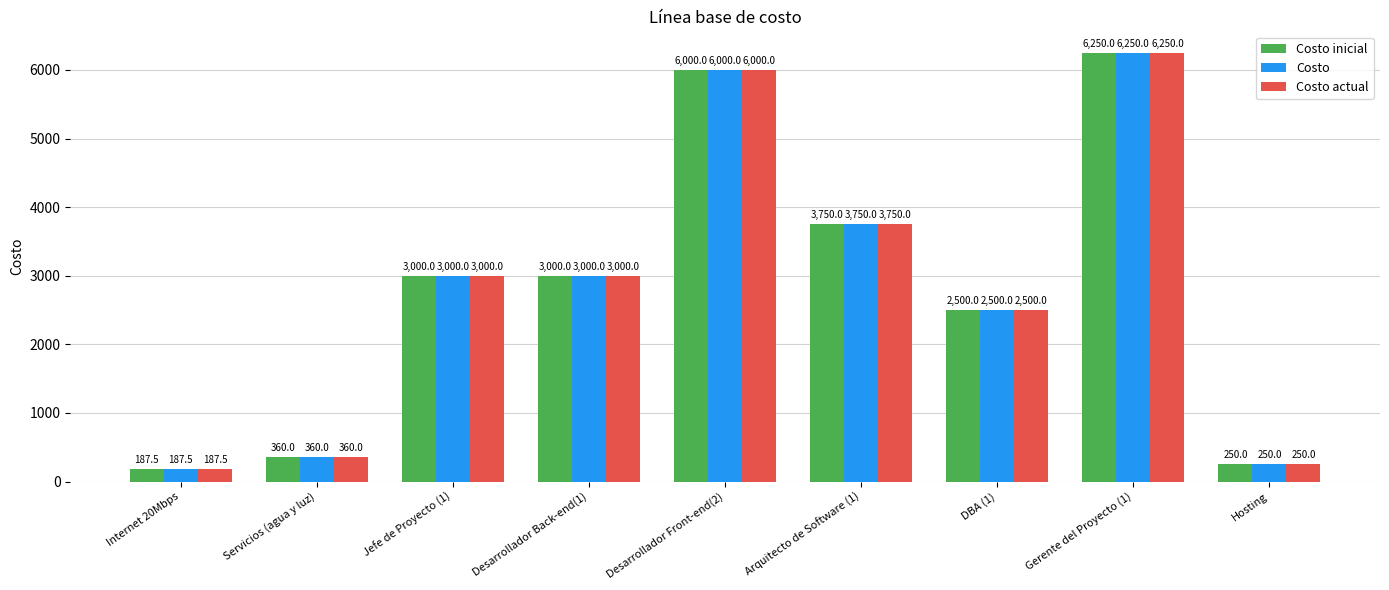

True or false: Costo has a value of 6000.0 at Desarrollador Front-end(2).

True